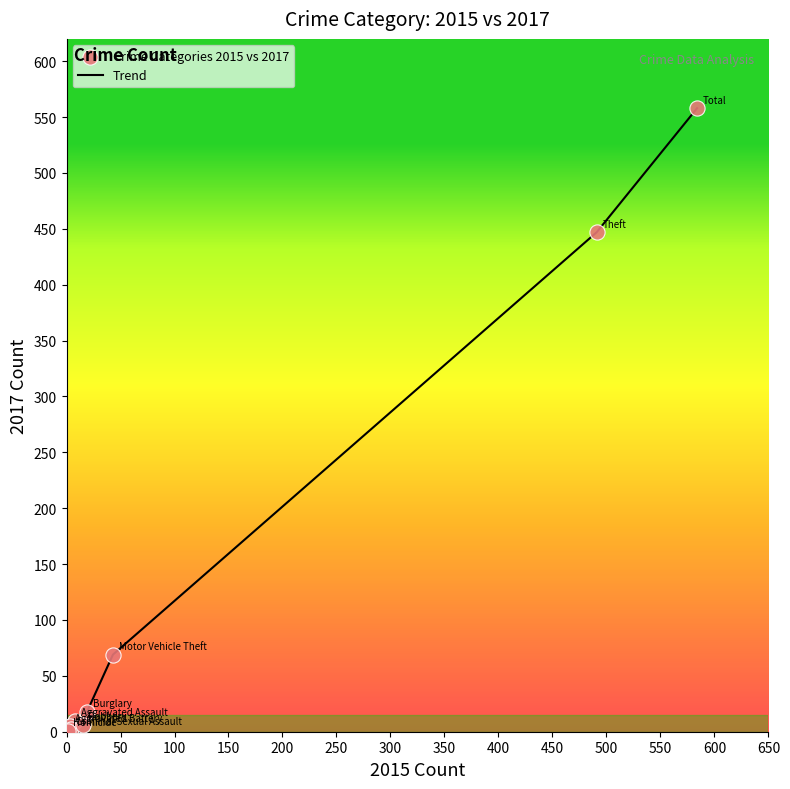

What is the greatest value displayed?

558